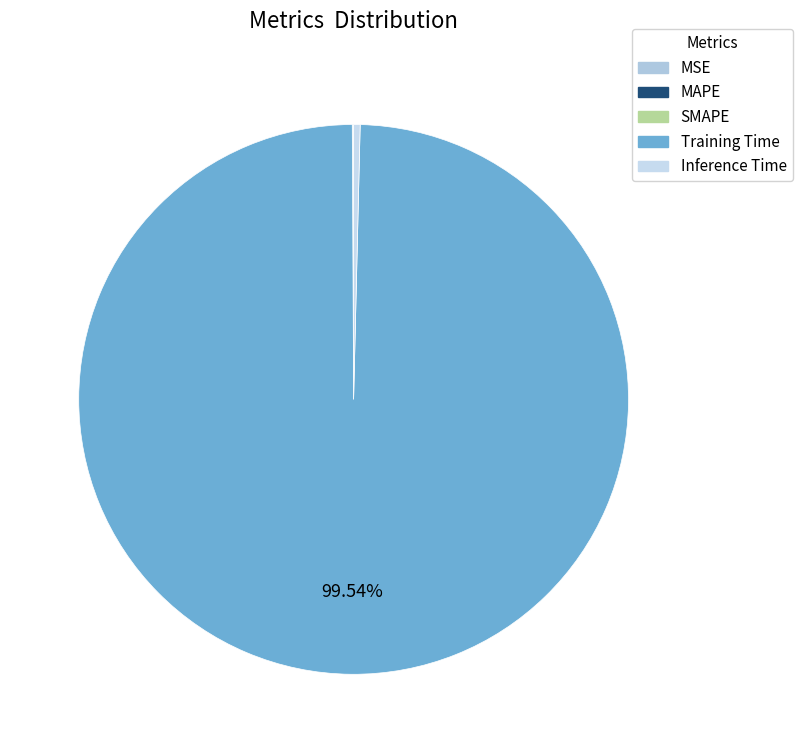

To the nearest percent, what is the average slice percentage?

20%